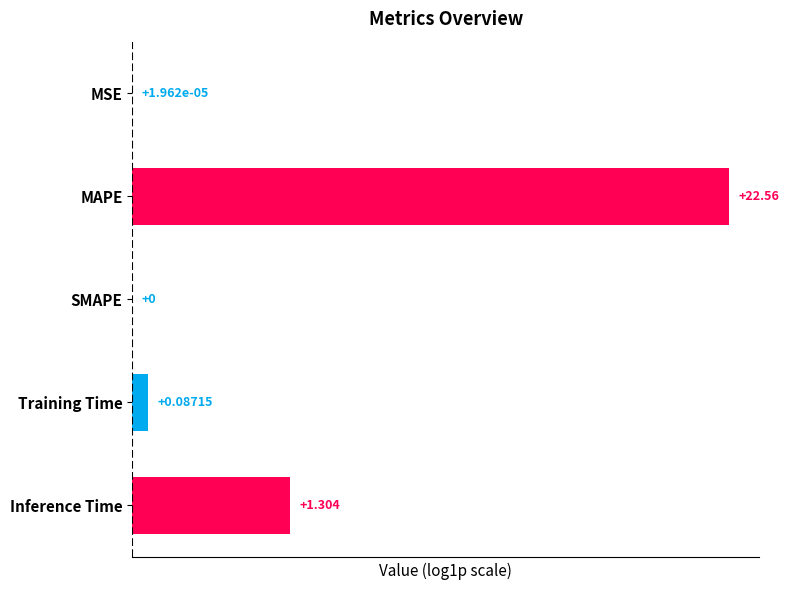

Where is the data nearest to the value 1?

Inference Time